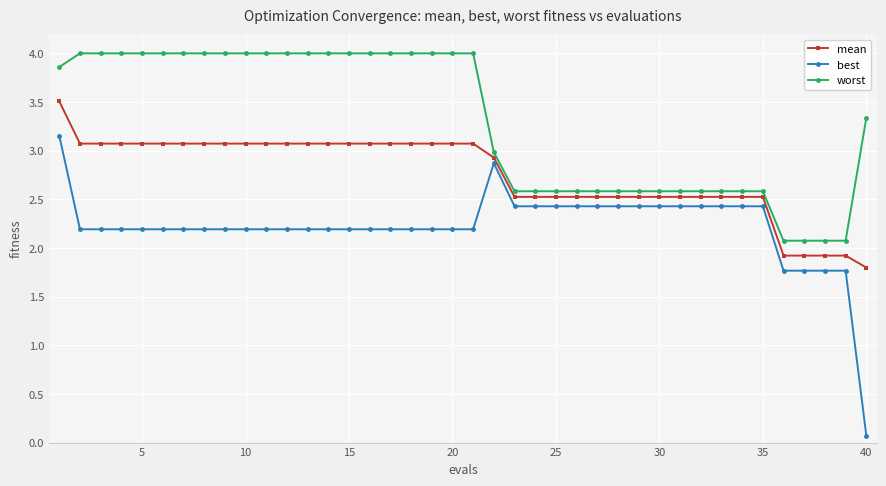

What are all the series names shown in the legend?

mean, best, worst